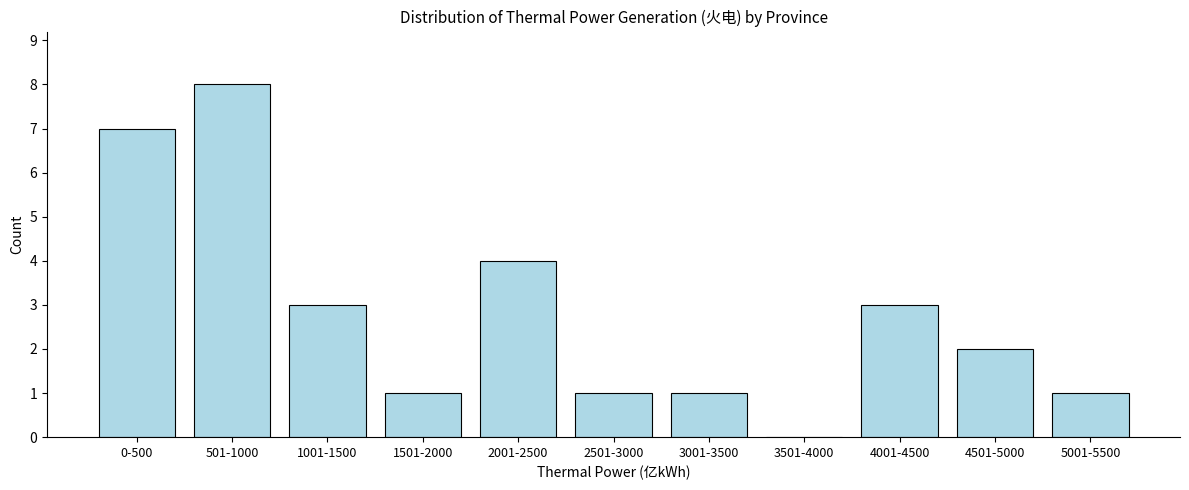

What is the change in value from 1001-1500 to 3501-4000?

-3